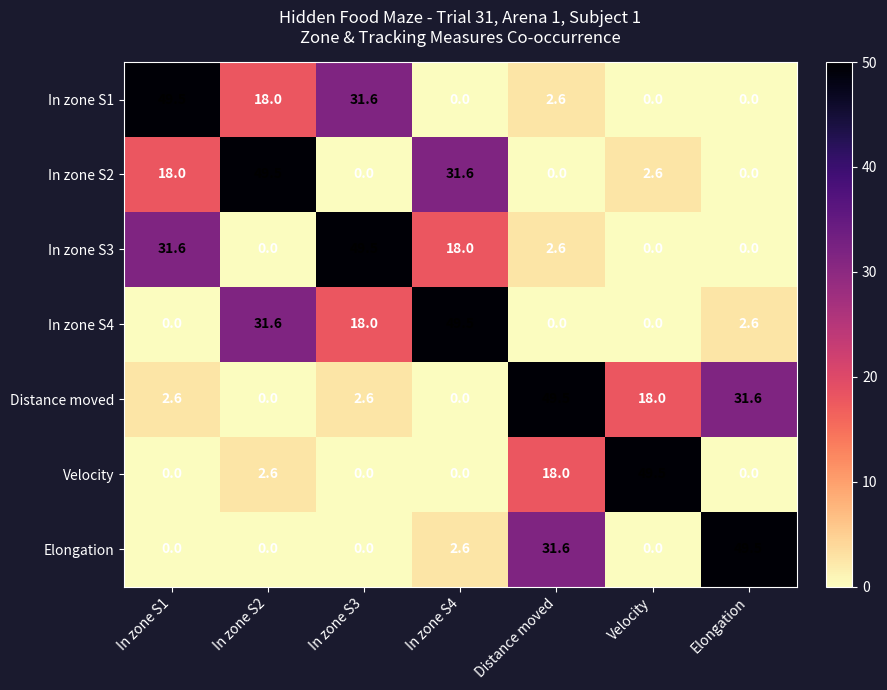

Which series has the largest total across all categories?

Distance moved